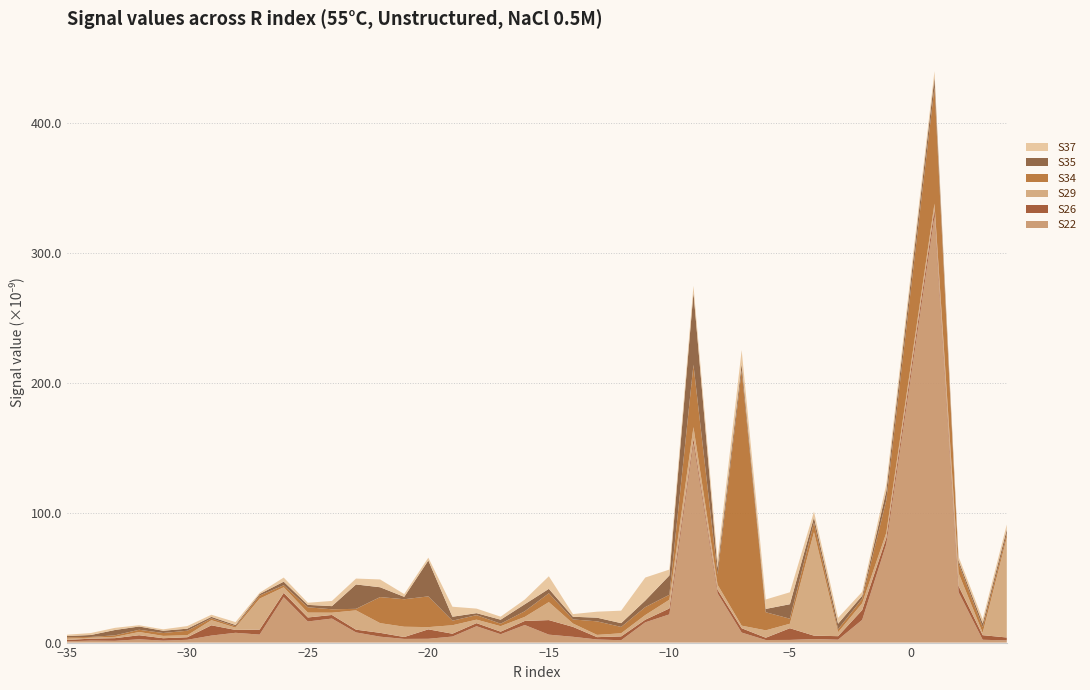

What is the maximum value for S22?

328.2